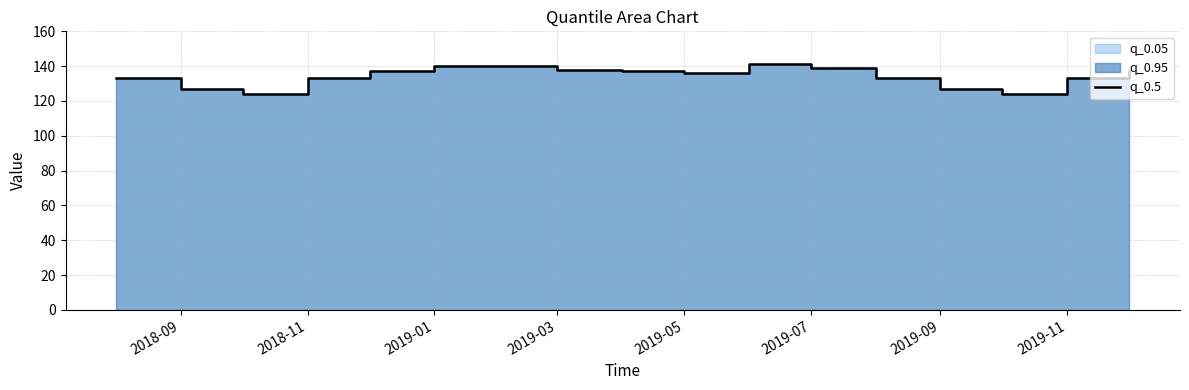

What is the smallest value displayed?

124